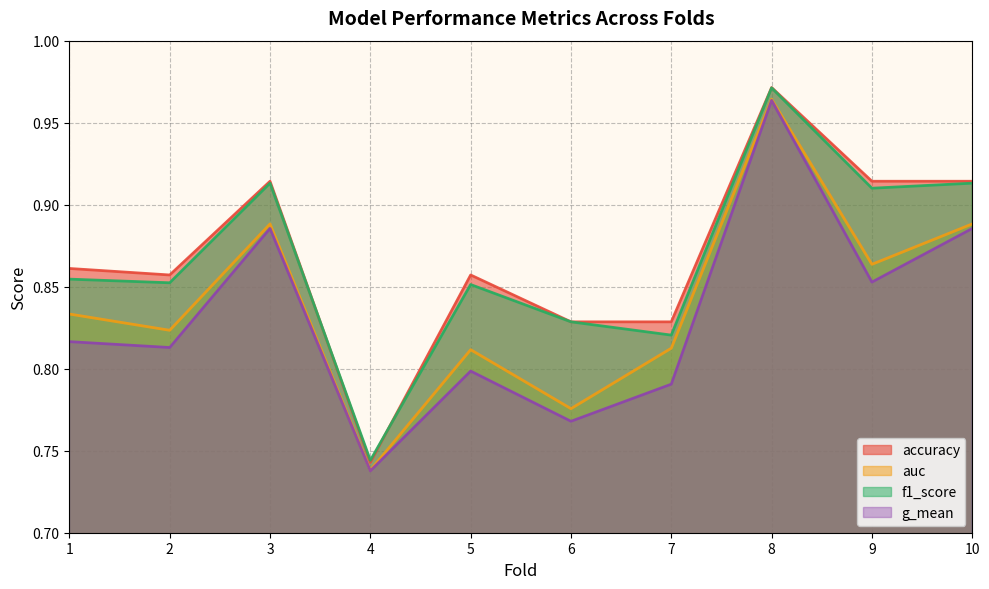

Which series changed the most between 5 and 9?

f1_score